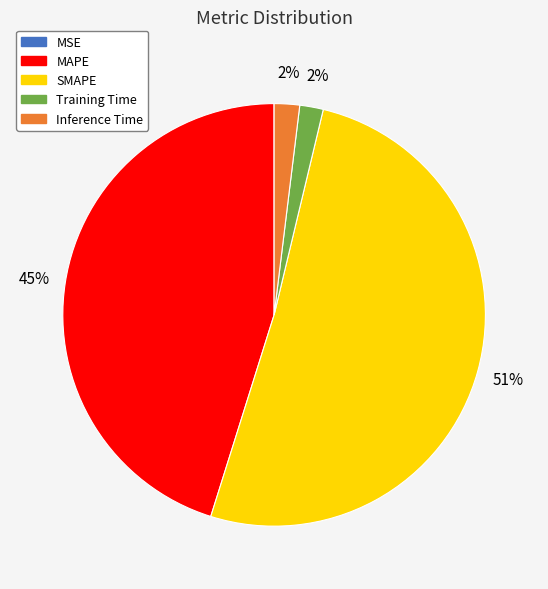

Which category has the biggest portion of the pie?

SMAPE